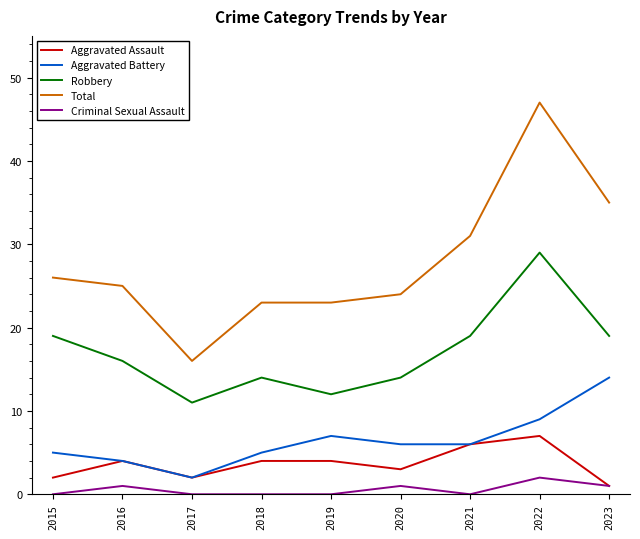

Where is the first local minimum for Aggravated Battery?

2017